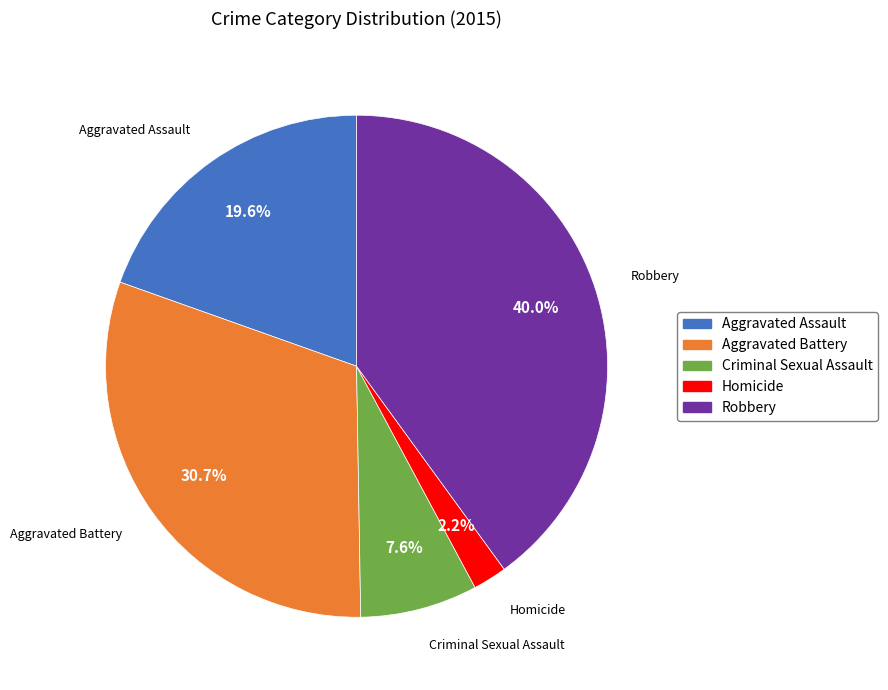

To the nearest percent, what is the average slice percentage?

20%